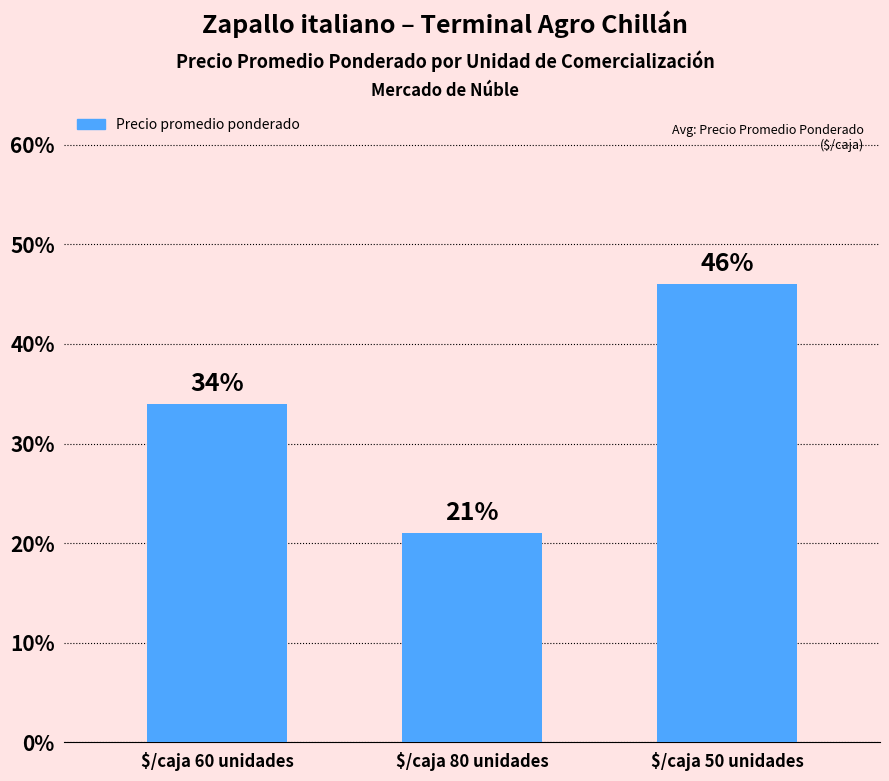

What is the difference between the values at $/caja 80 unidades and $/caja 60 unidades?

13